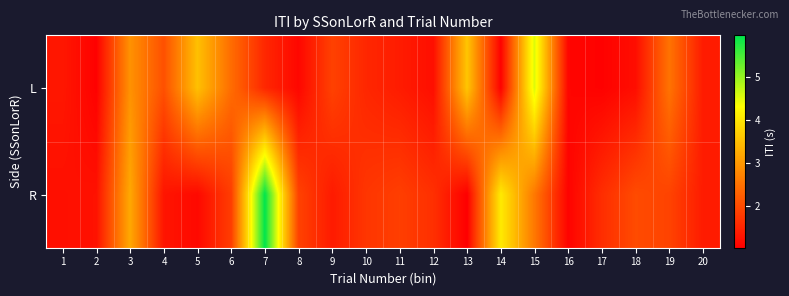

Which series has the largest range (max minus min)?

R